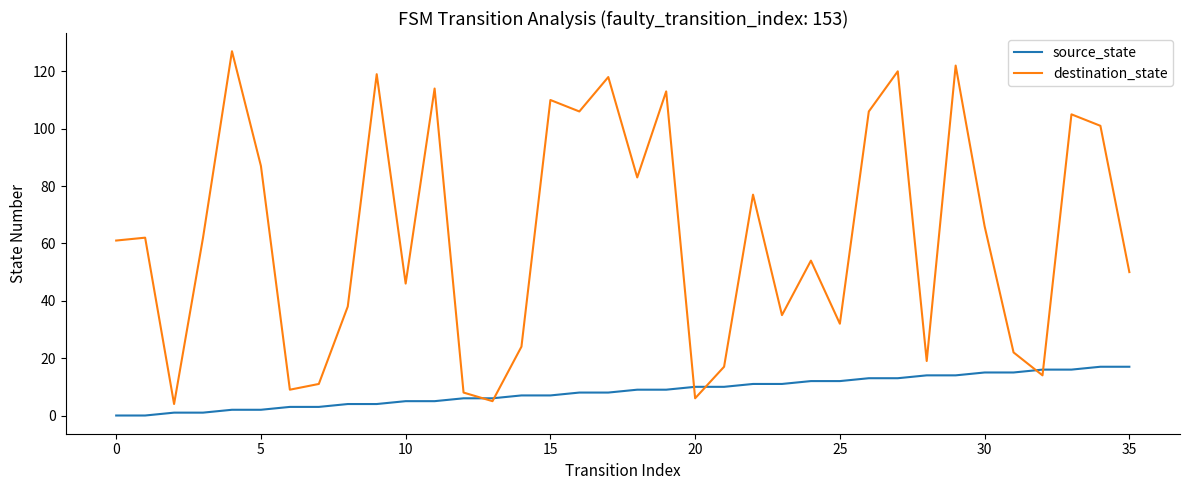

Which series has the widest spread of values?

destination_state